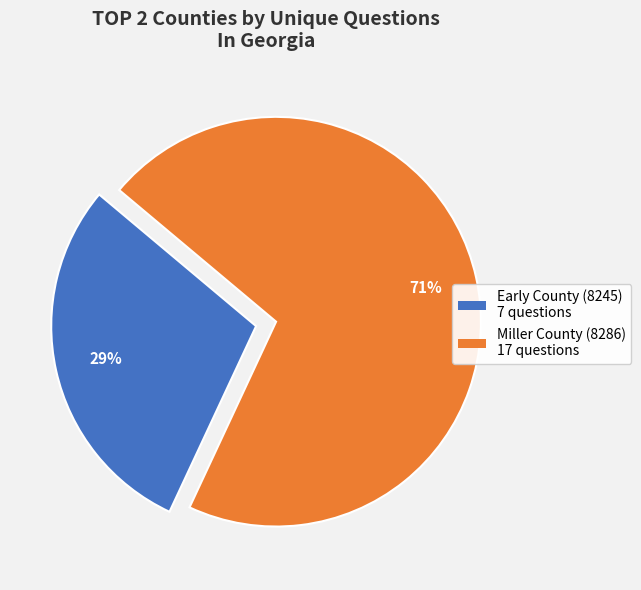

The Early County (8245) slice represents 35% of the pie. True or false?

False